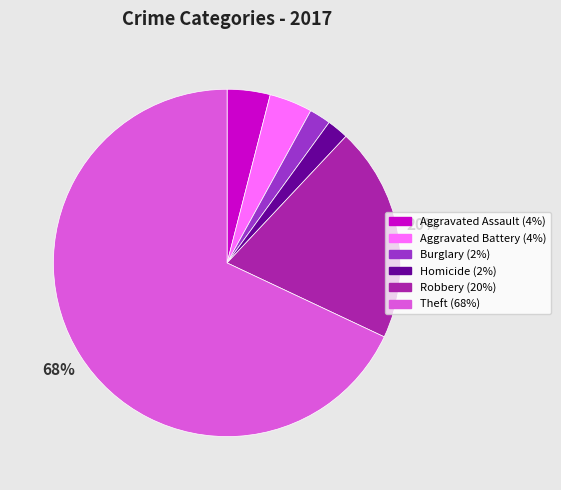

Does any single category account for the majority?

Yes